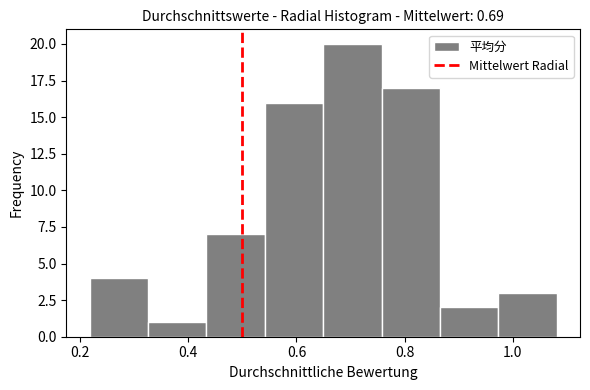

Which range on the x-axis has the tallest bar?

0.64 to 0.76